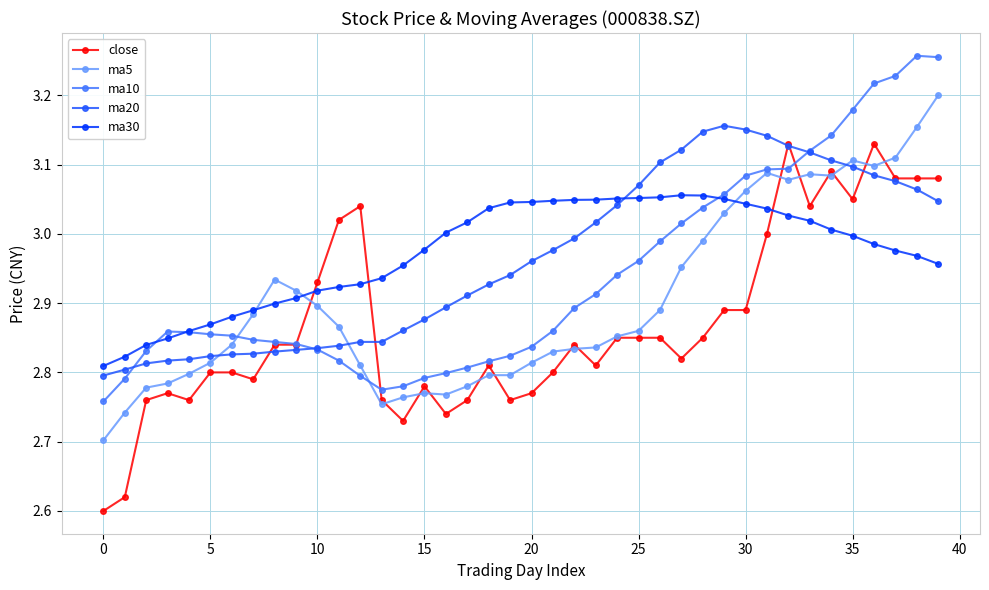

Which series has the largest range (max minus min)?

close